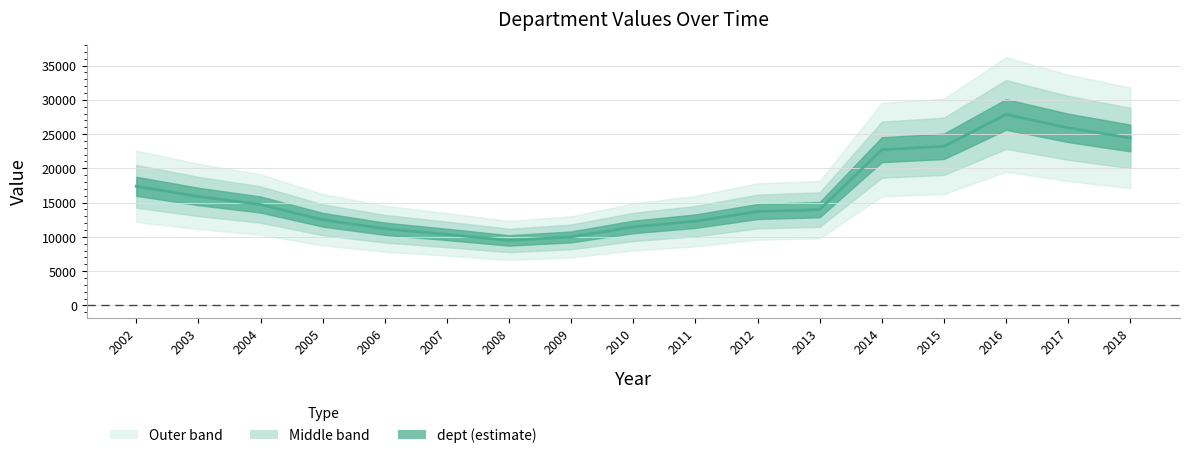

What is the value of the 3rd point from the left?

14720.4